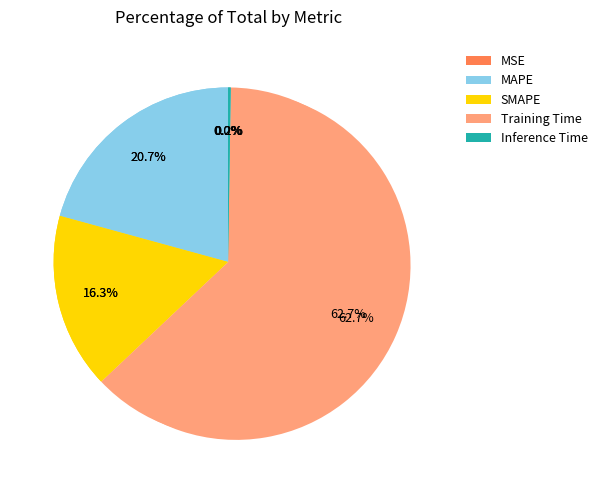

Which slice is the smallest?

MSE